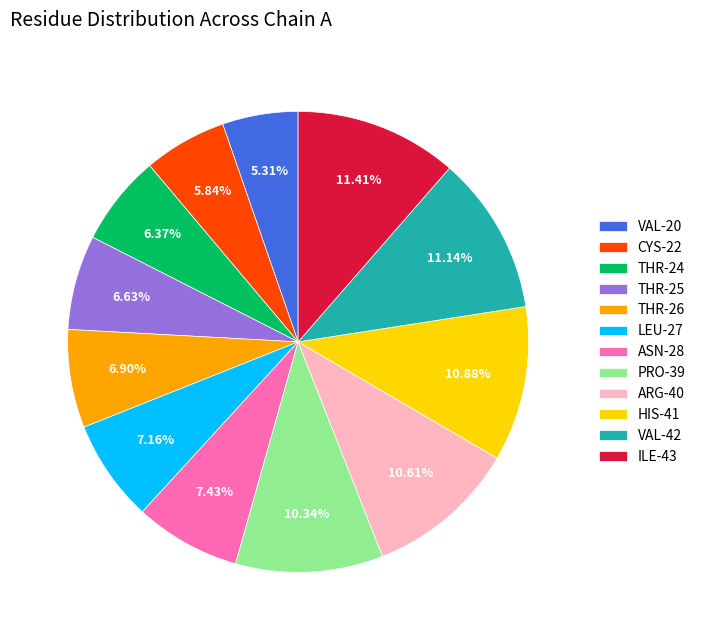

What percentage do ARG-40 and LEU-27 together represent?

17.8%